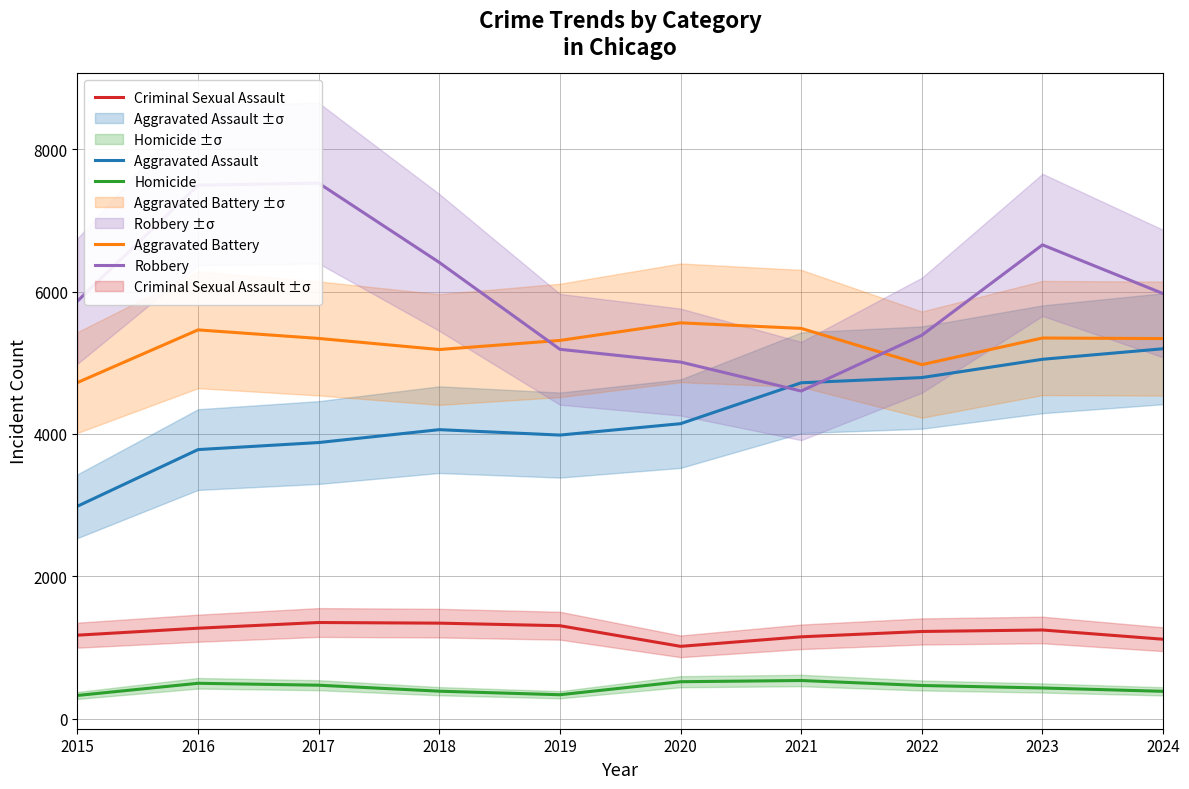

Rank the series by their maximum value, from highest to lowest.

Robbery, Aggravated Battery, Aggravated Assault, Criminal Sexual Assault, Homicide